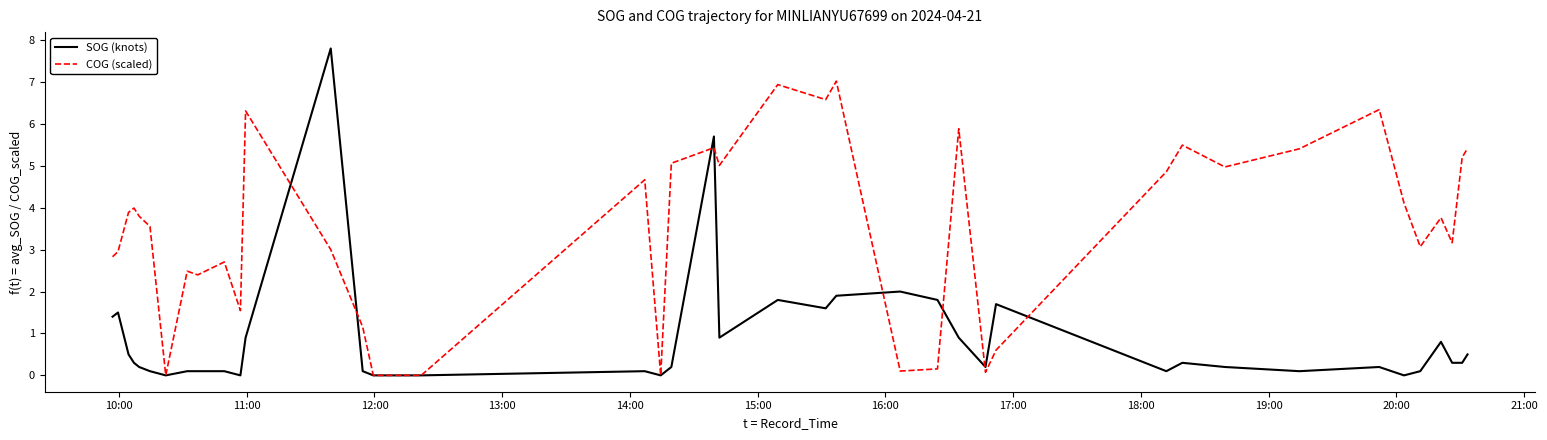

Rank the series by their average value, from highest to lowest.

COG (scaled), SOG (knots)